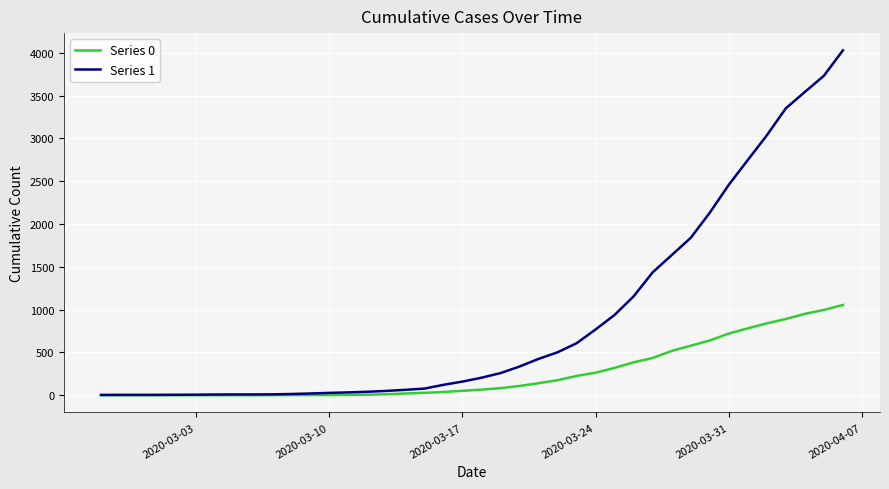

Rank the series by their average value, from highest to lowest.

Series 1, Series 0